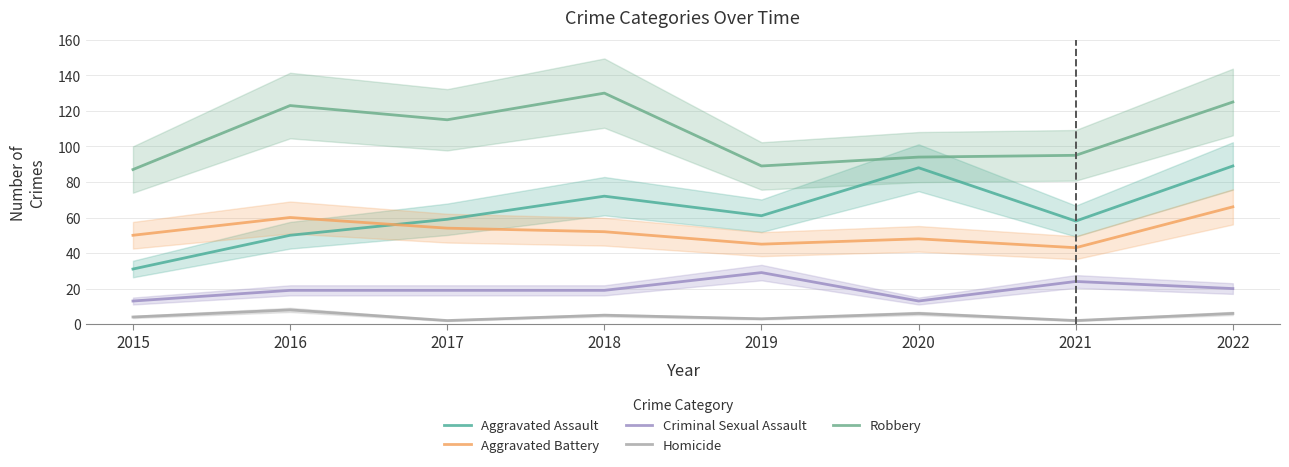

True or false: Robbery has a value of 94 at 2020.

True